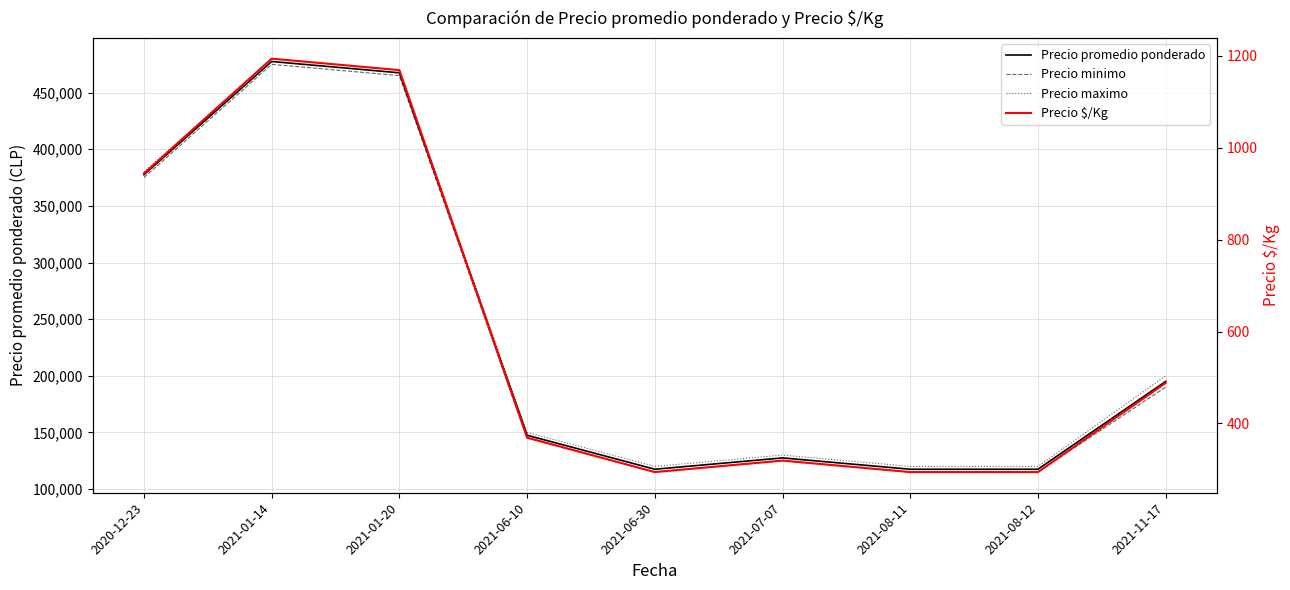

Reading right to left, extract all data points from this chart.

Precio promedio ponderado: 195000	117500	117500	127500	117500	147500	467500	477500	377500
Precio minimo: 190000	115000	115000	125000	115000	145000	465000	475000	375000
Precio maximo: 200000	120000	120000	130000	120000	150000	470000	480000	380000
Precio $/Kg: 488	294	294	319	294	369	1169	1194	944